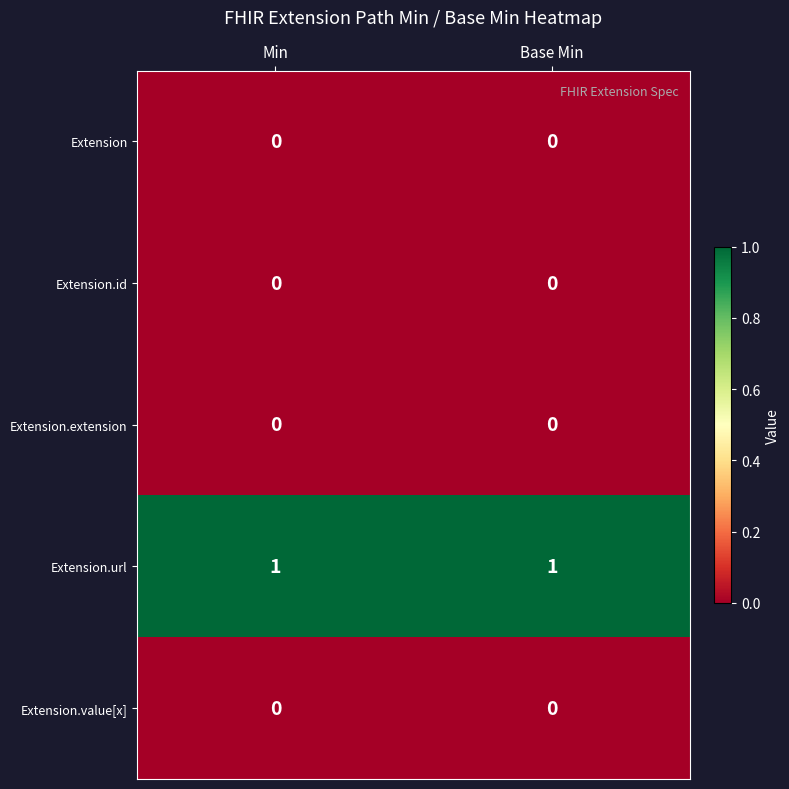

True or false: Extension has a value of 0 at Min.

True